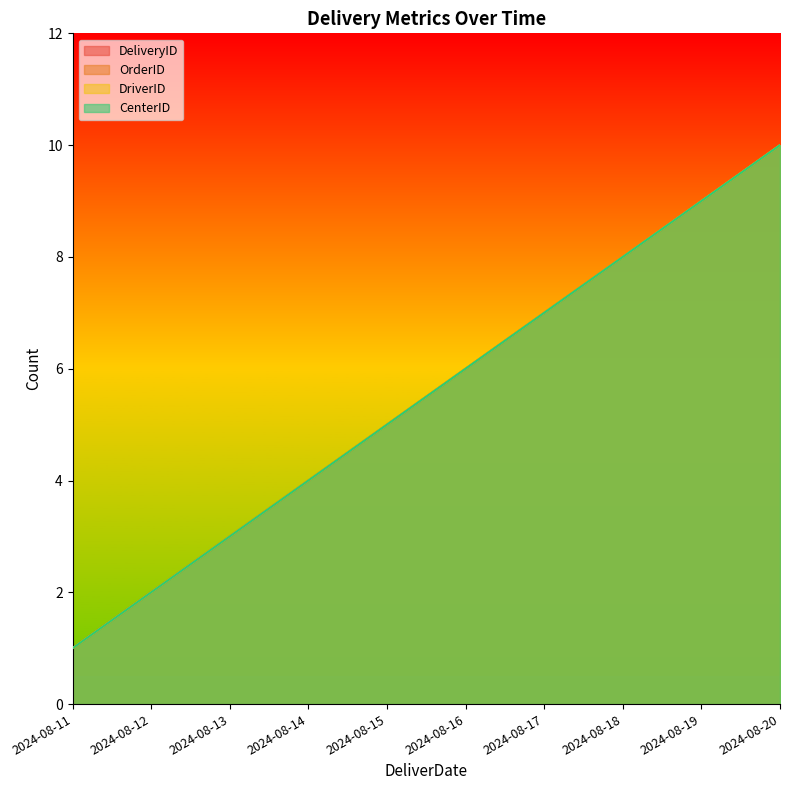

Count the OrderID values in the range 3 to 8.

6